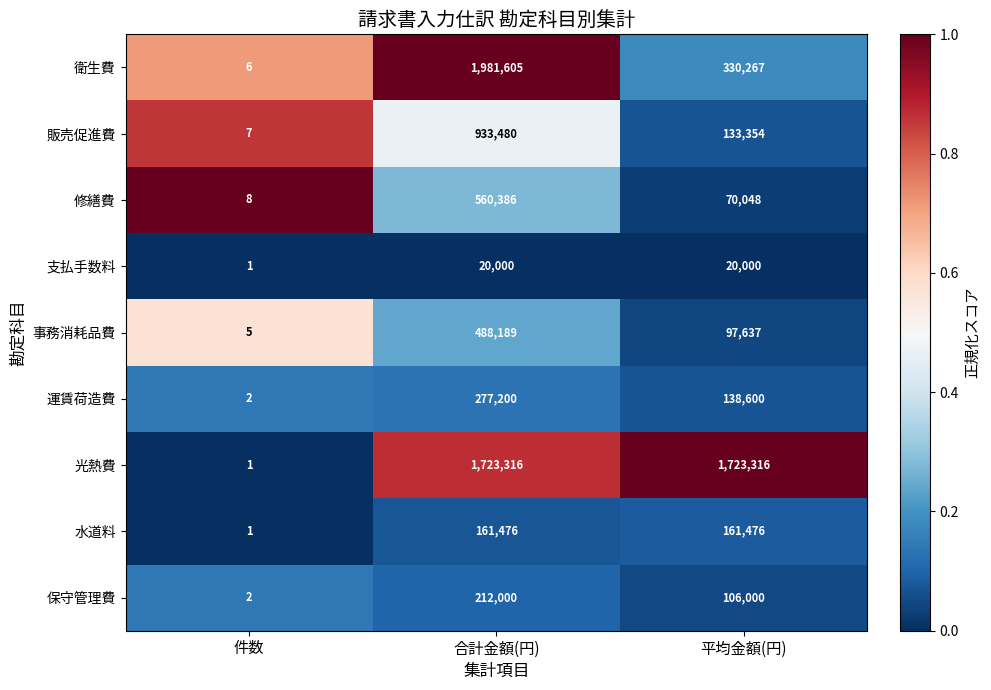

Is it true that 事務消耗品費 equals 97637 at 平均金額(円)?

True